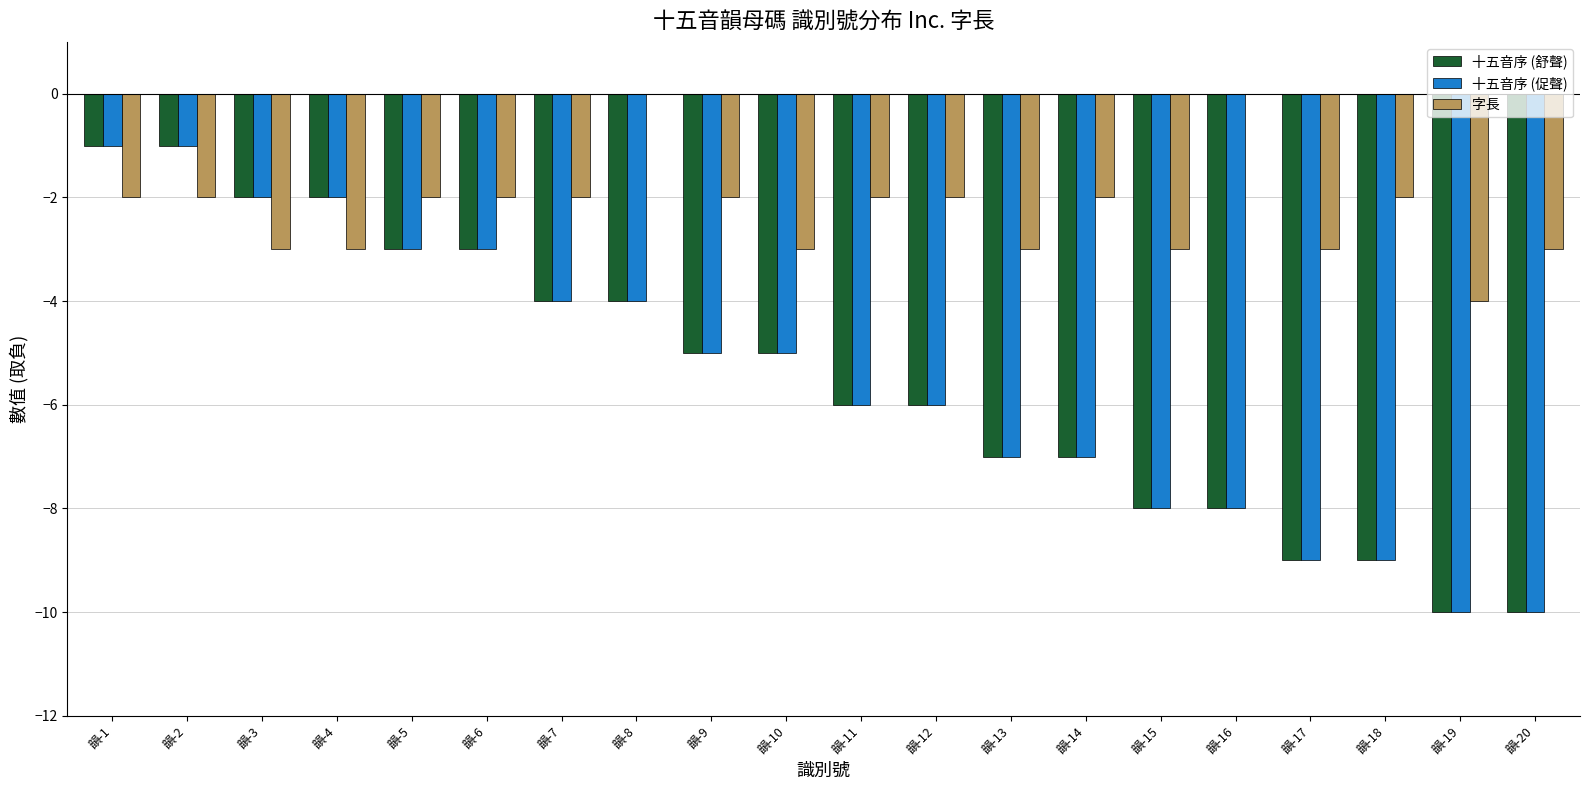

What is the sum of all 字長 values?

-45